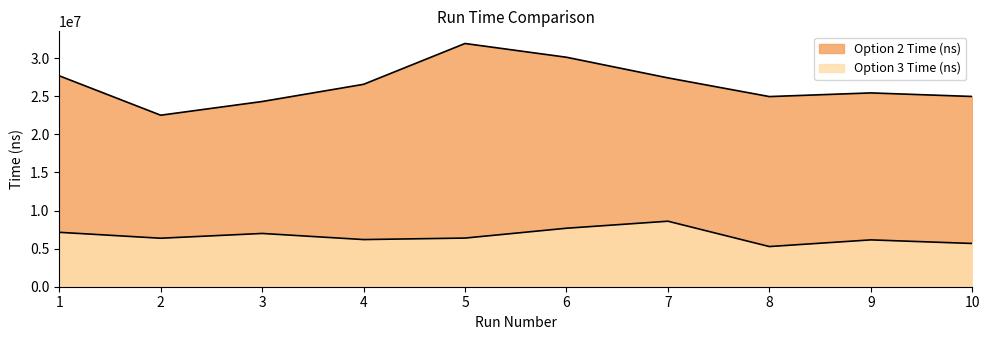

Which has a higher value, 3 or 10?

10